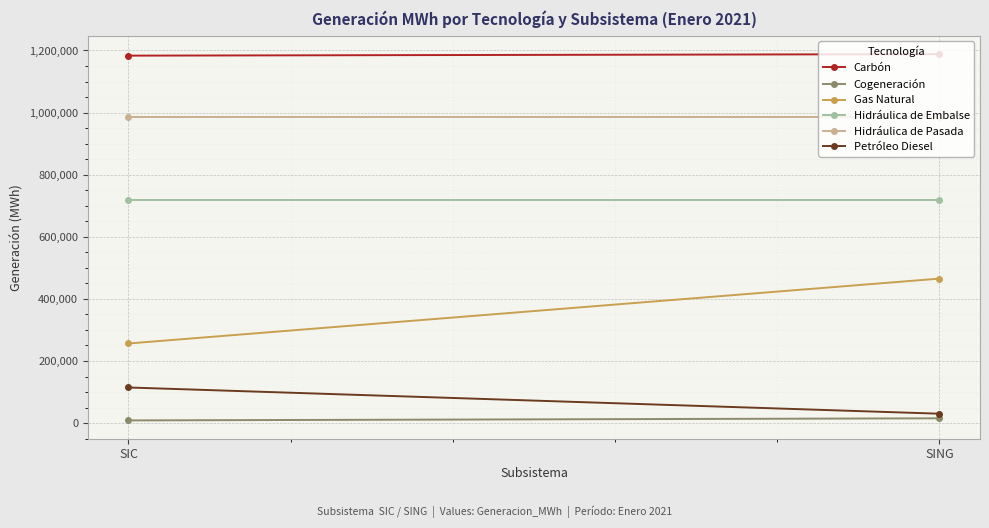

Which series has the largest range (max minus min)?

Gas Natural